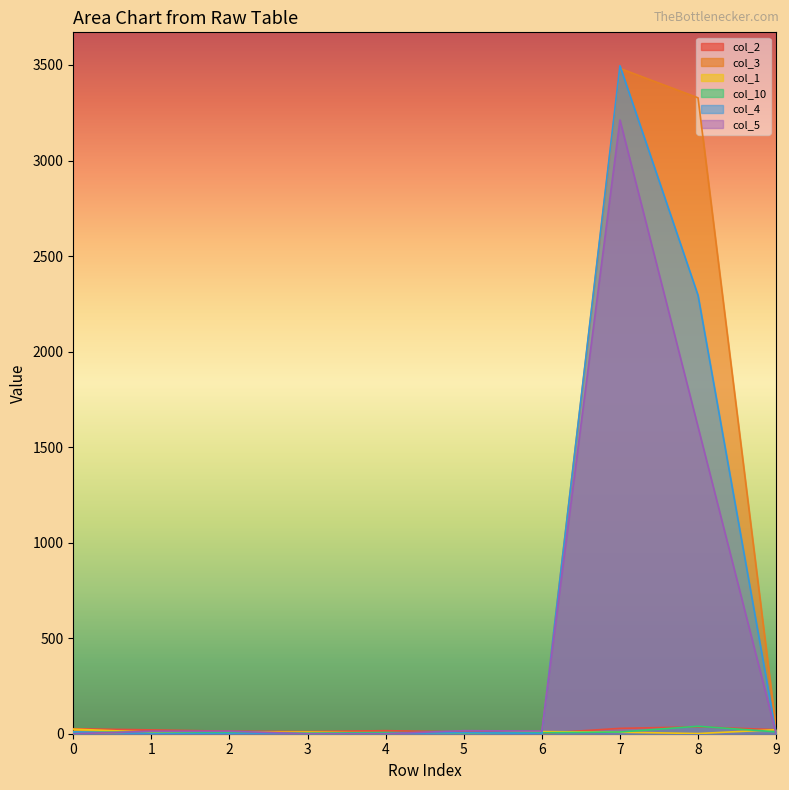

How many series are shown in this chart?

6